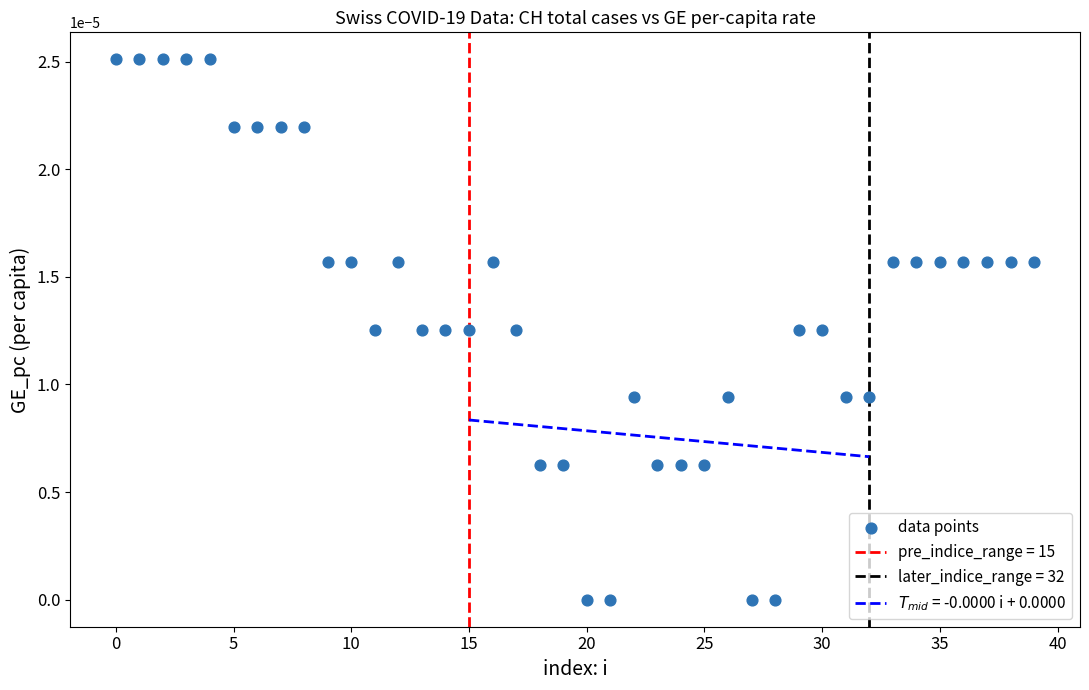

How many data points are displayed?

40